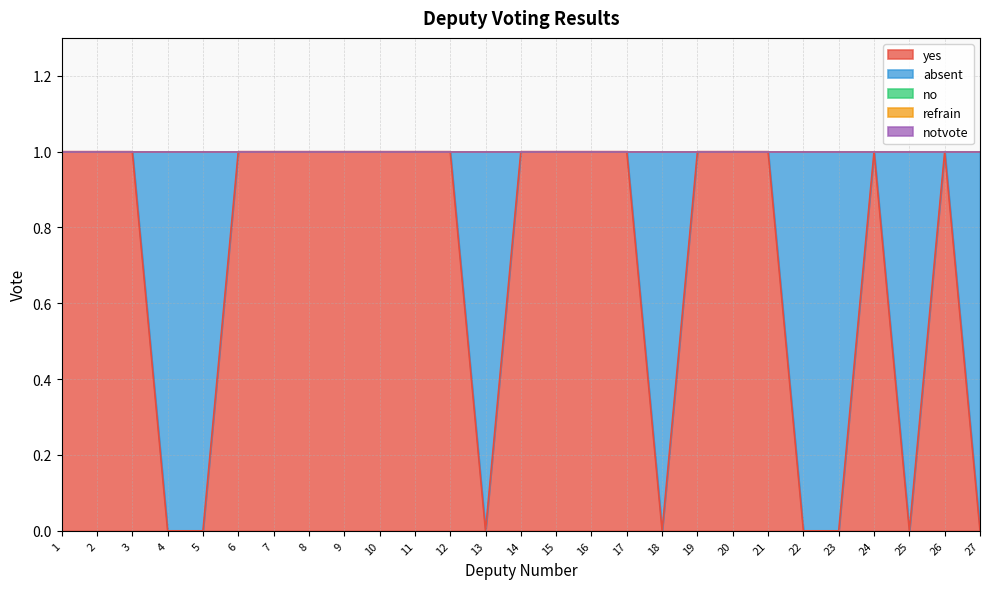

Count the number of data series in this chart.

5